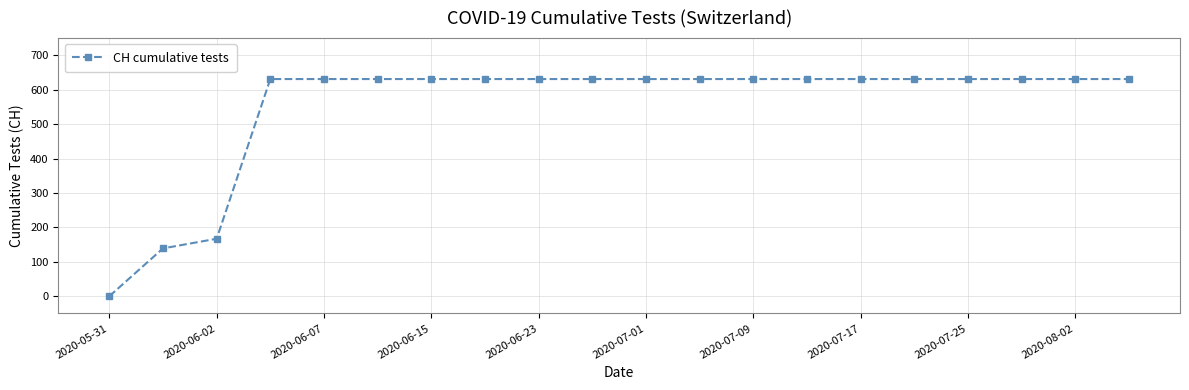

What is the value of the 12th point from the left?

631